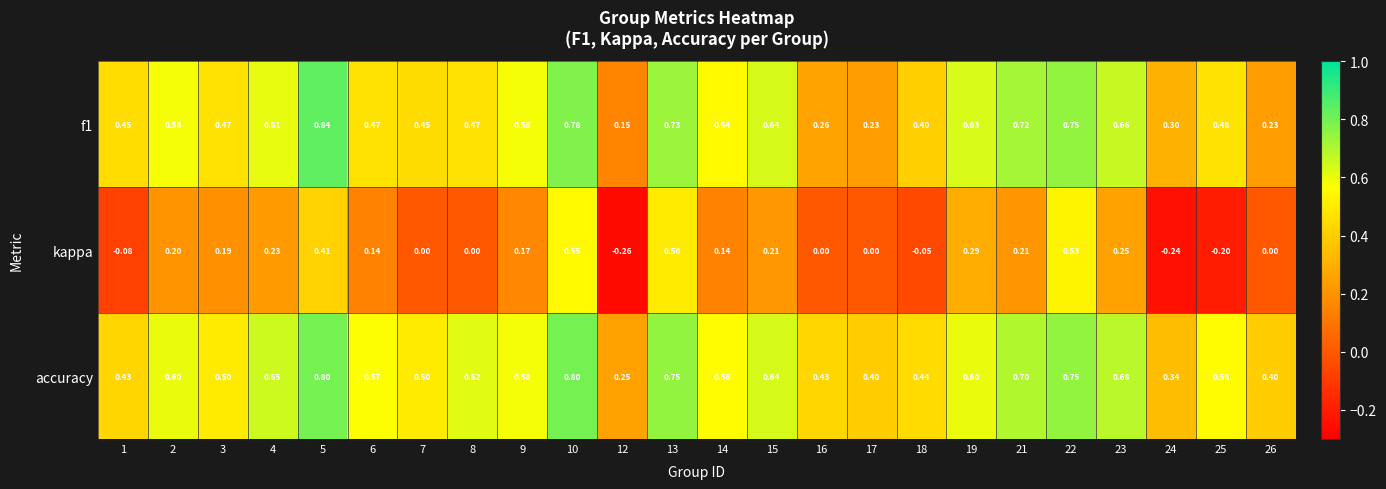

Which series has the largest total across all categories?

accuracy